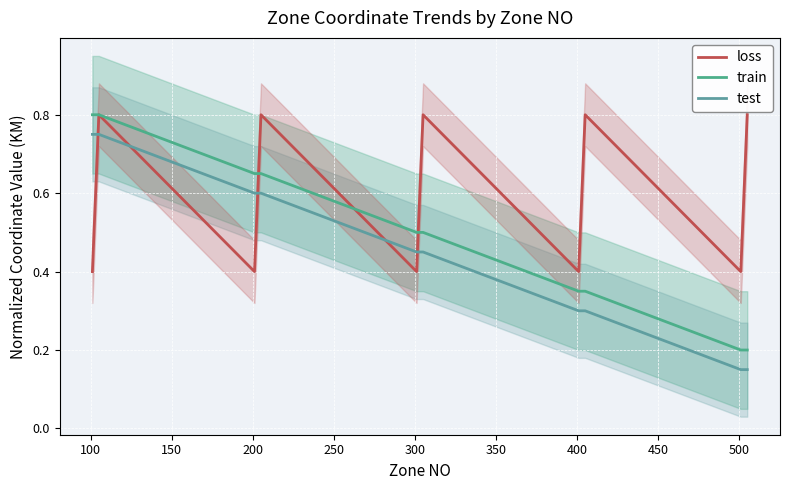

True or false: train has a value of 0.5 at 50.

False